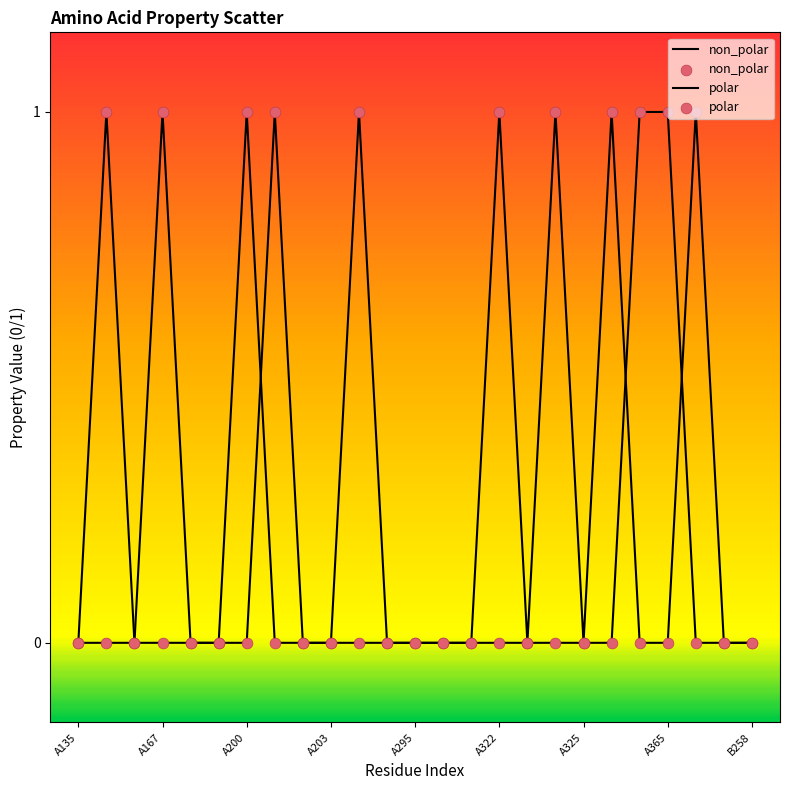

Is this an area chart (filled region under the line)?

No